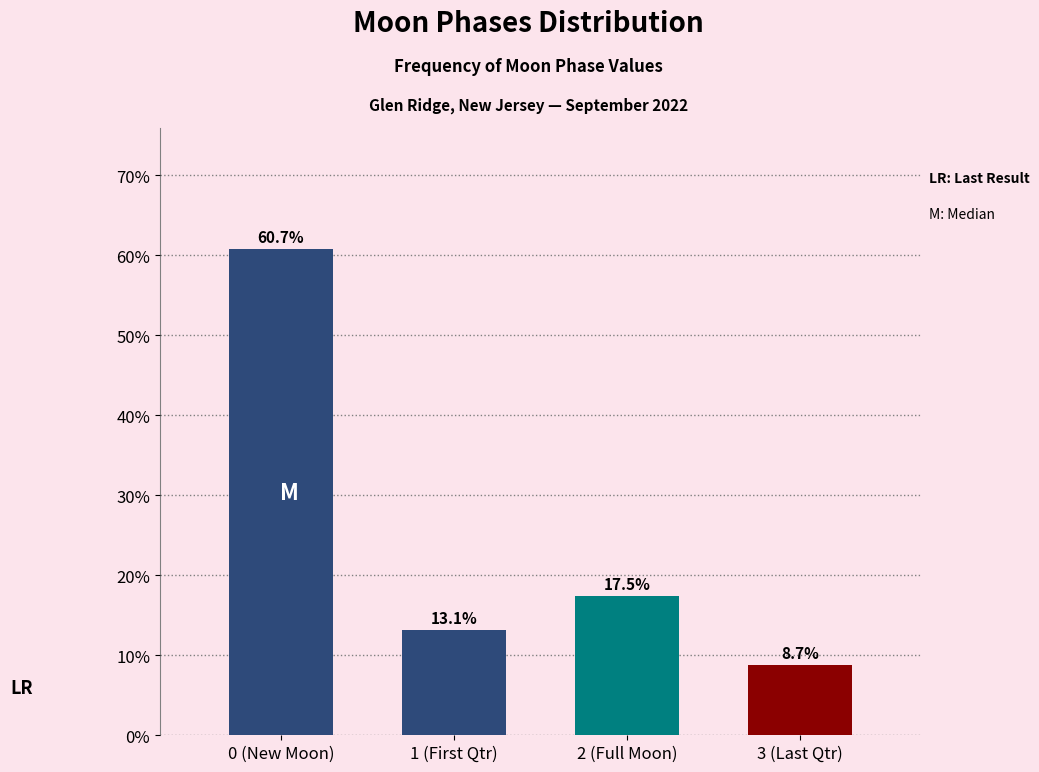

Reading left to right, what are all the values shown in this chart?

0 (New Moon)=60.7	1 (First Qtr)=13.1	2 (Full Moon)=17.5	3 (Last Qtr)=8.7